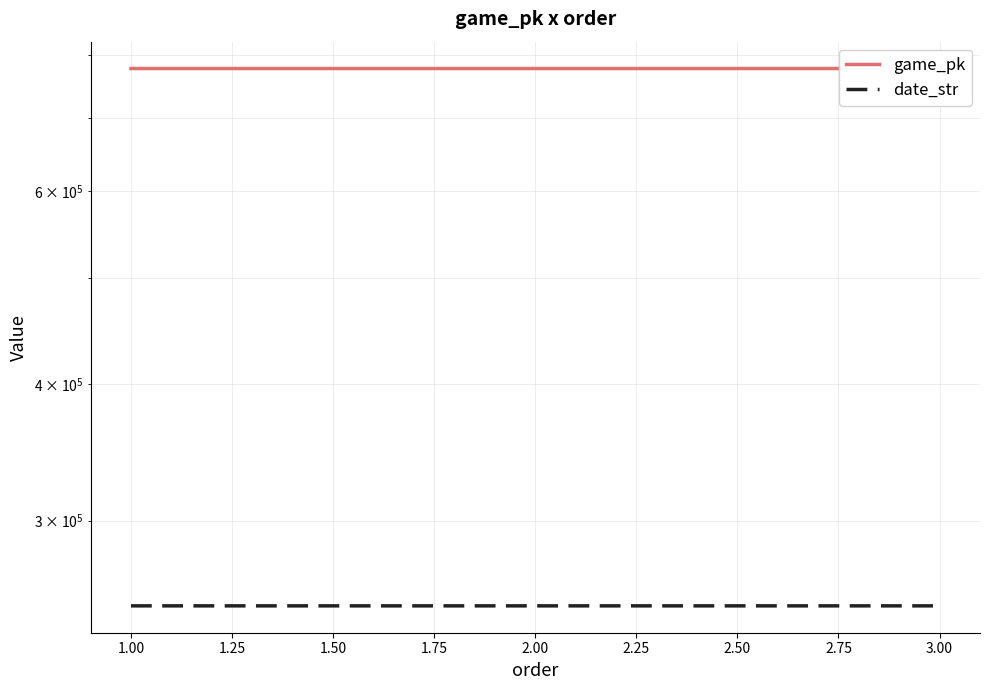

Is it true that game_pk equals 777197 at 2.00?

True